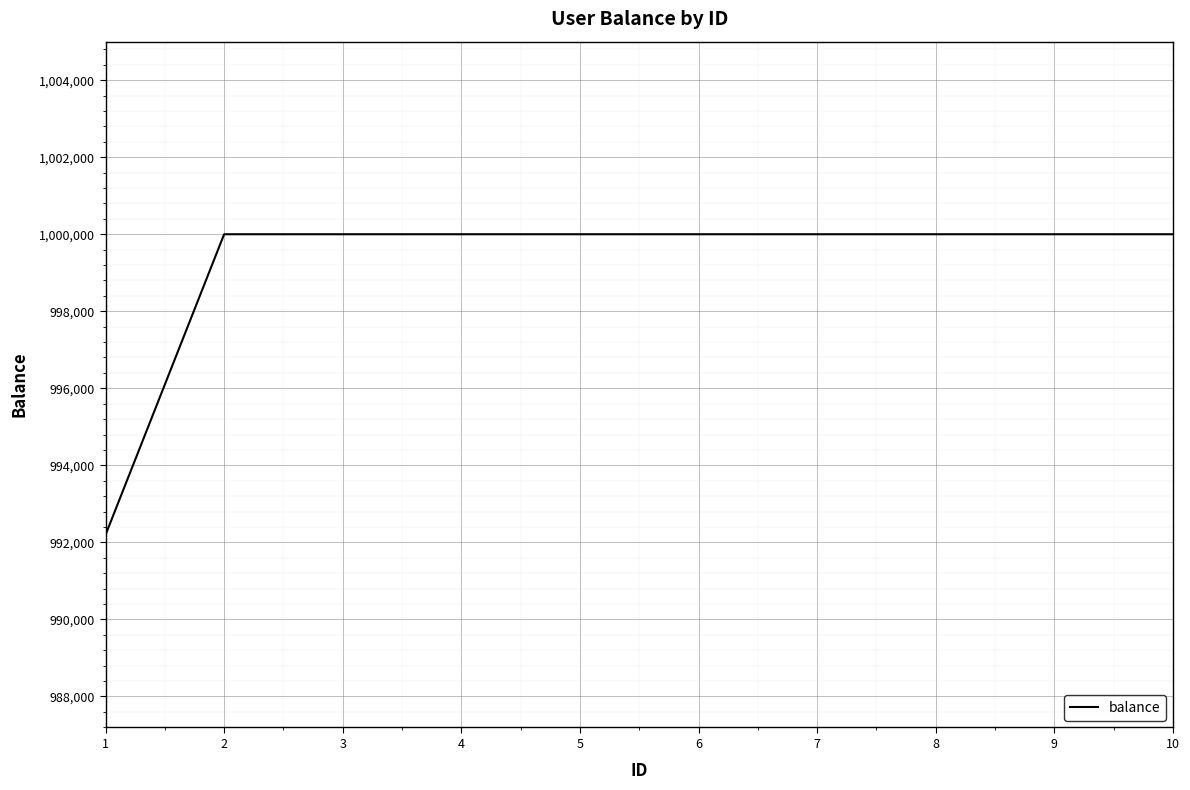

At which category does the chart reach its minimum across all series?

1